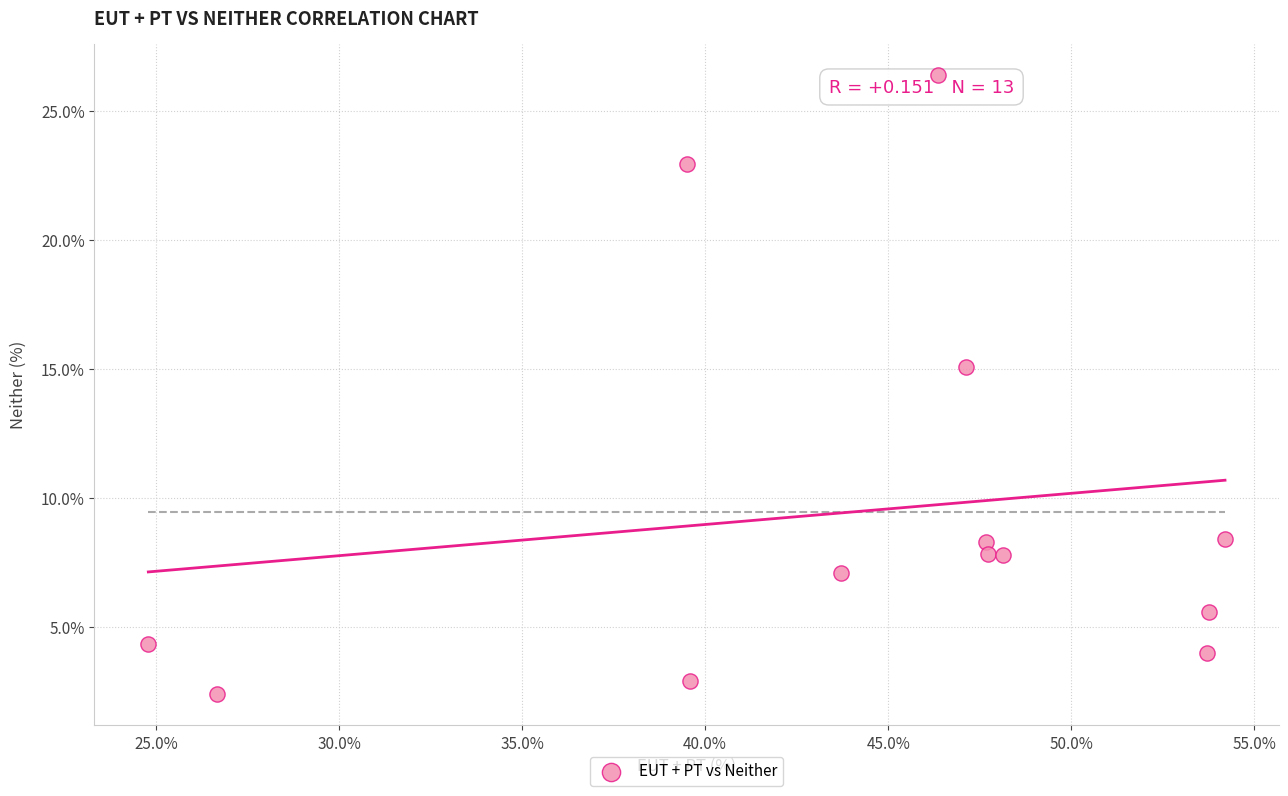

What is the range of Y values (max minus min)?

24.0